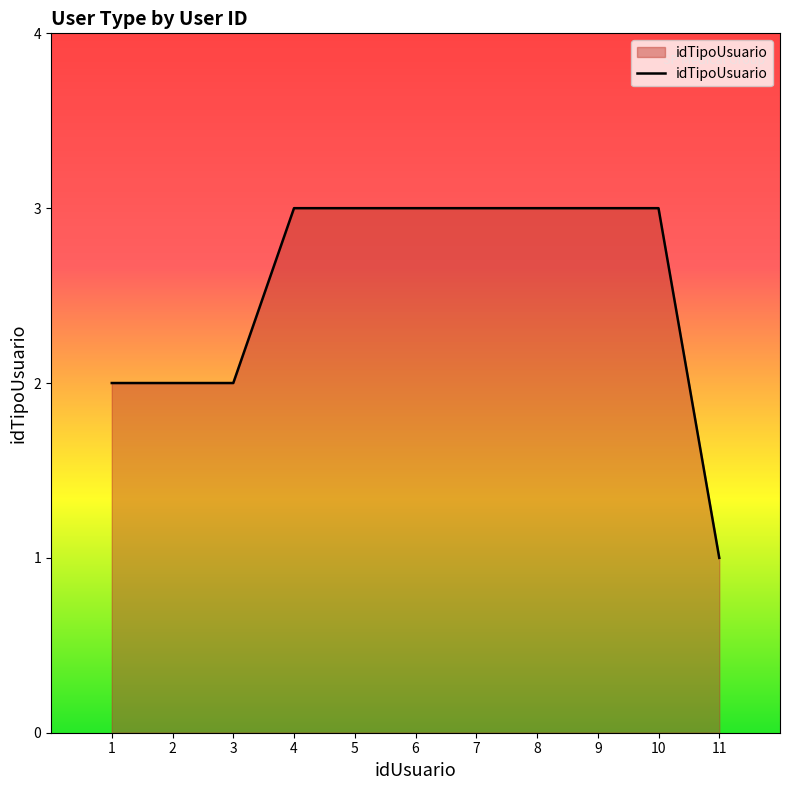

At which category does the chart reach its minimum across all series?

11